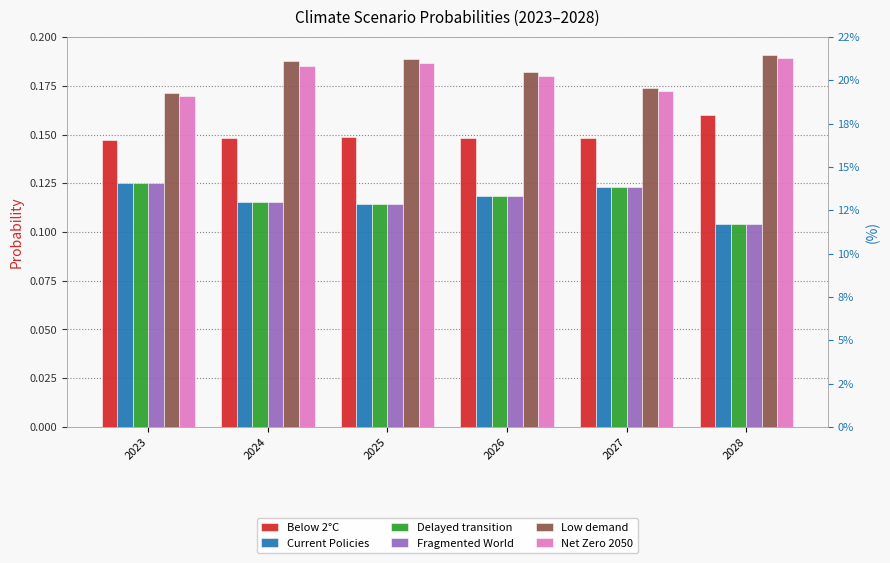

Which series has the widest spread of values?

Fragmented World